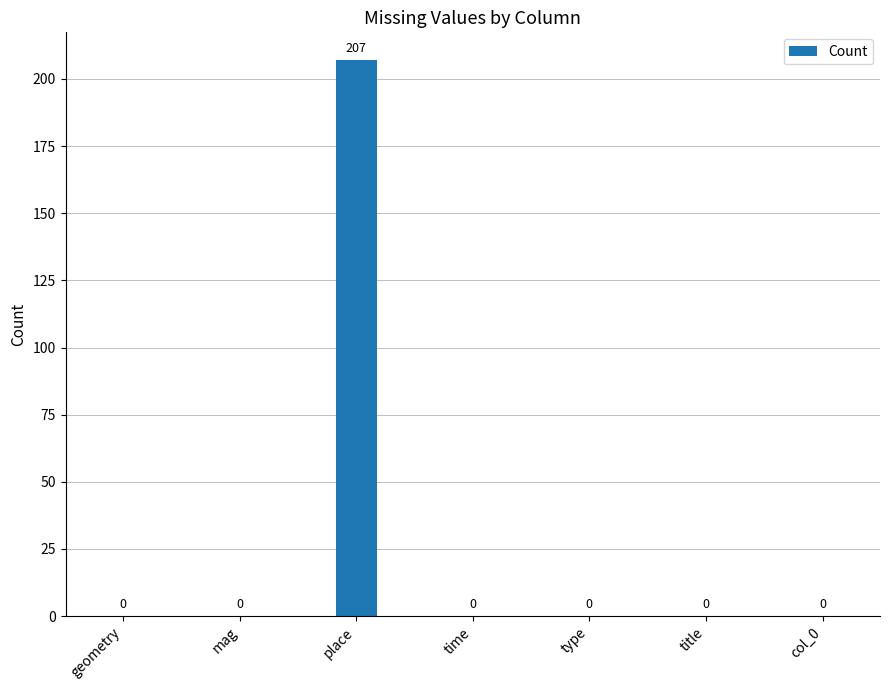

What value does the data have at place, to the nearest 10?

210